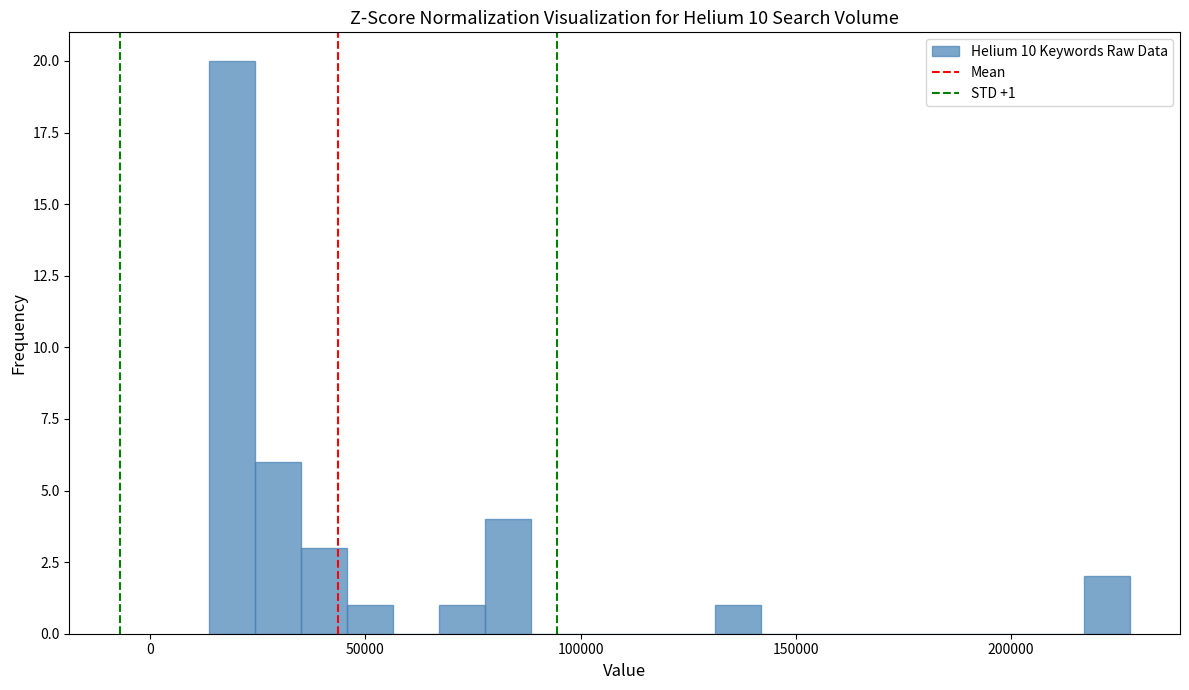

Around what value on the x-axis is the tallest bar? Give the approximate position of its centre, as read against the axis.

20000